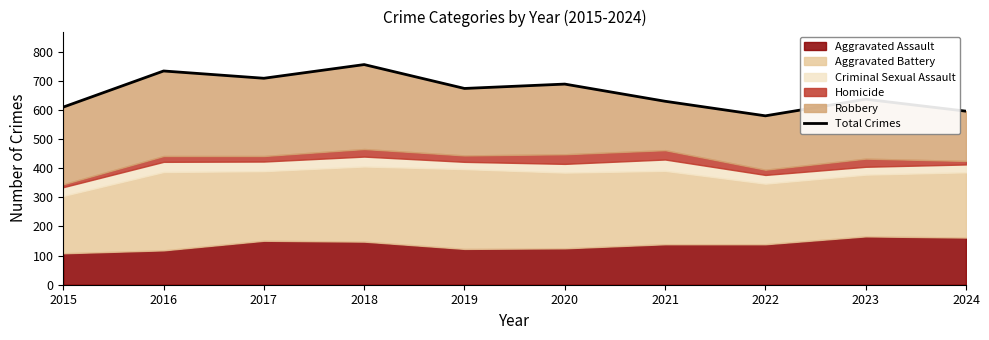

What is the change in value from 2019 to 2024?

-78